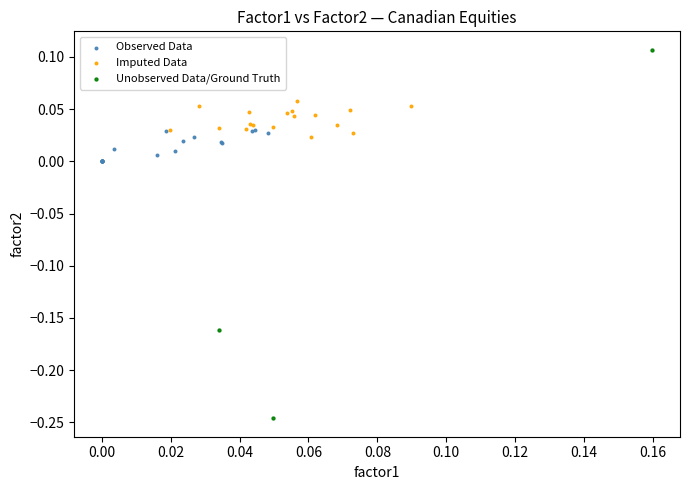

Which series contains the highest Y value?

Unobserved Data/Ground Truth